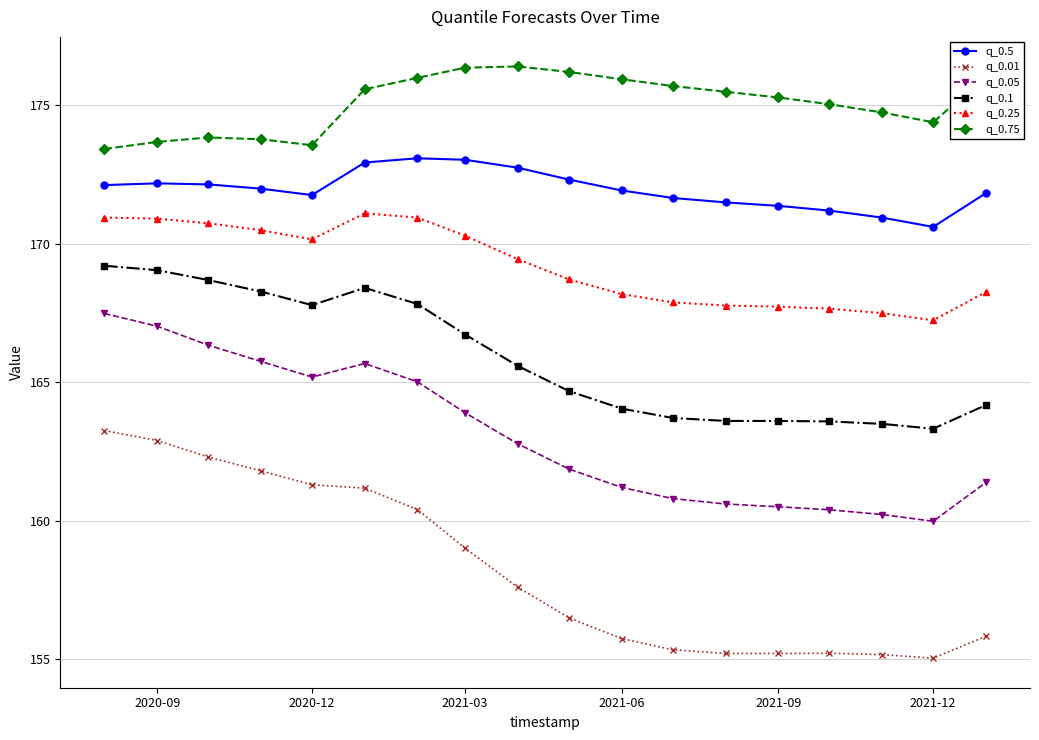

True or false: q_0.25 and q_0.5 cross at least once.

False